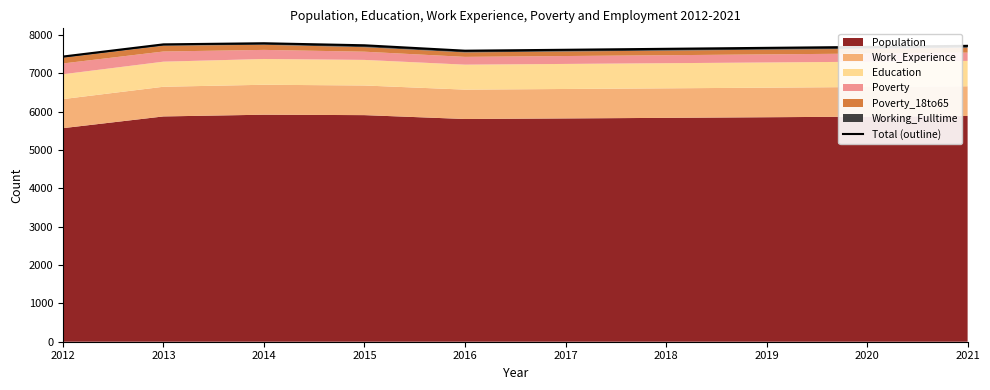

What is the approximate value at 2018, to the nearest 50?

7650